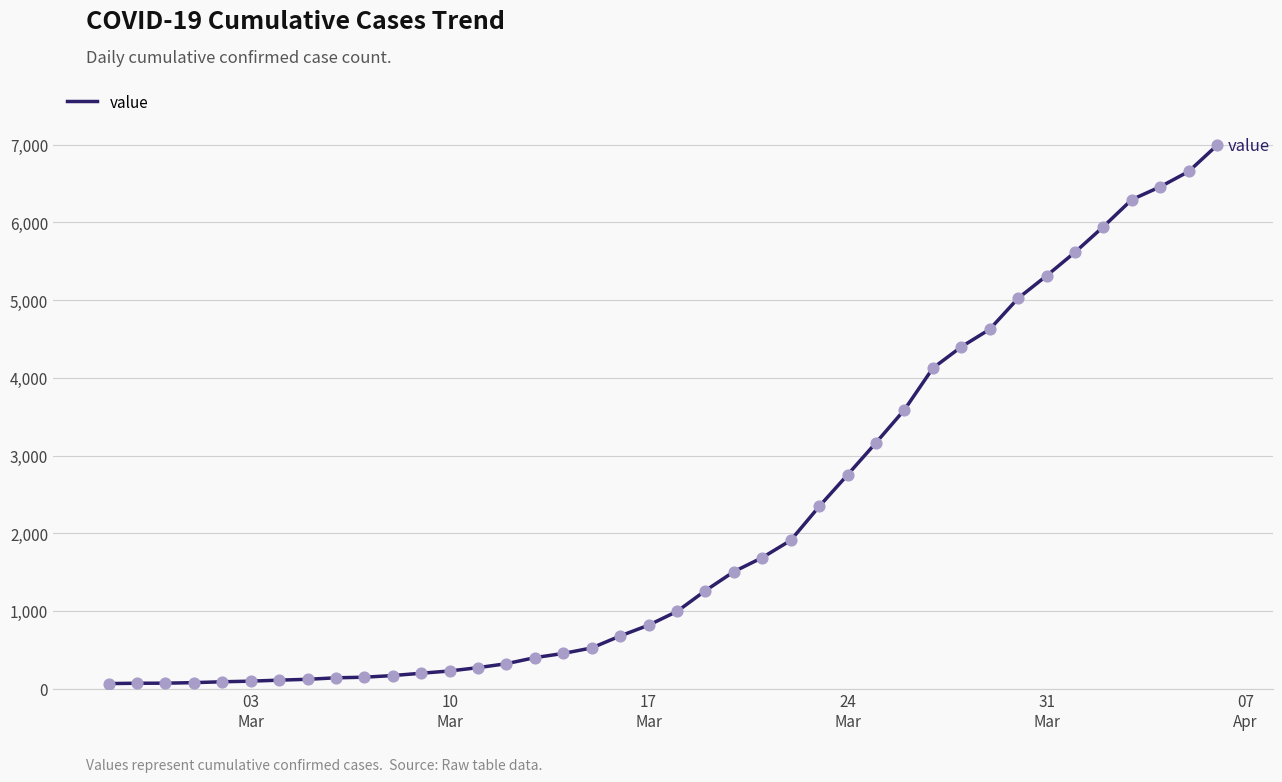

What is the maximum value shown in the chart?

6995